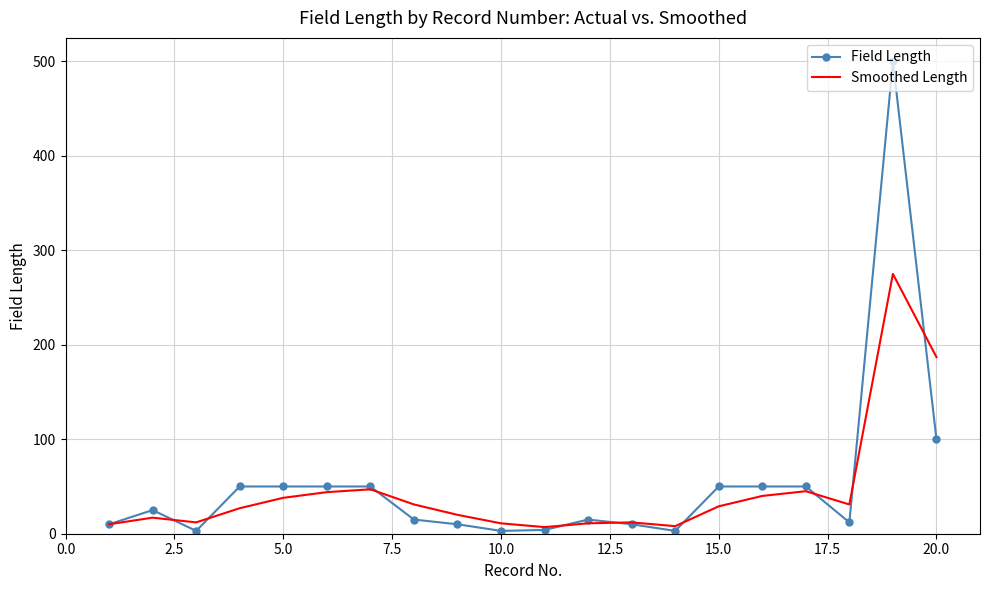

What is the greatest value displayed?

500